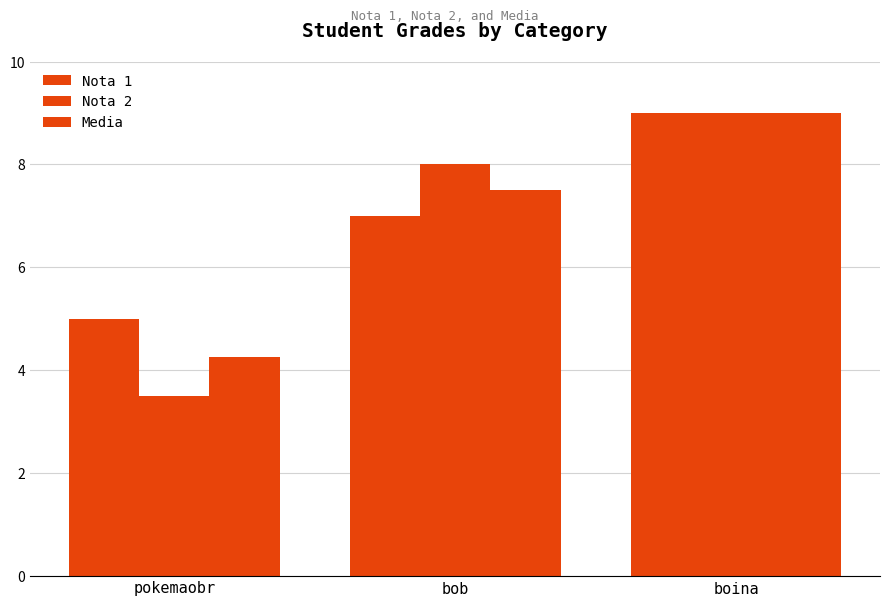

How many groups of bars are there?

3